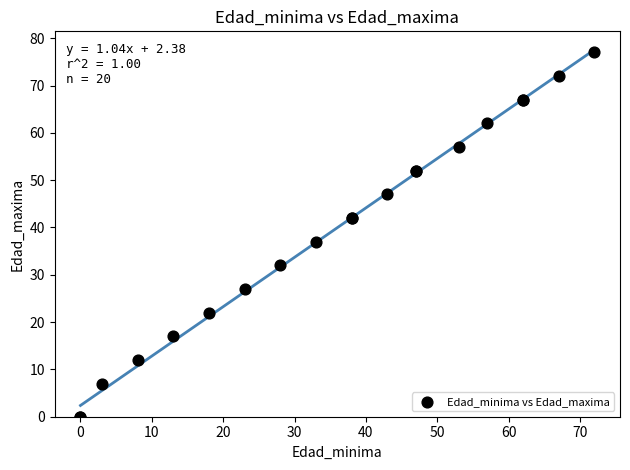

What Y value in the scatter plot is closest to 38?

37